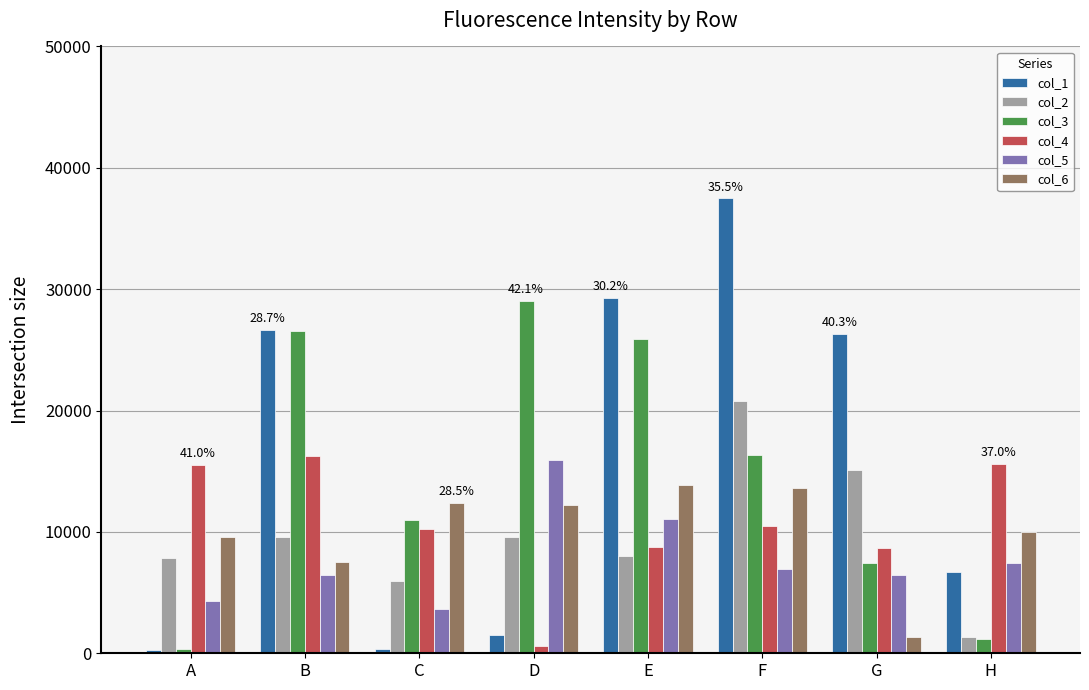

What is the sum of all col_5 values?

62259